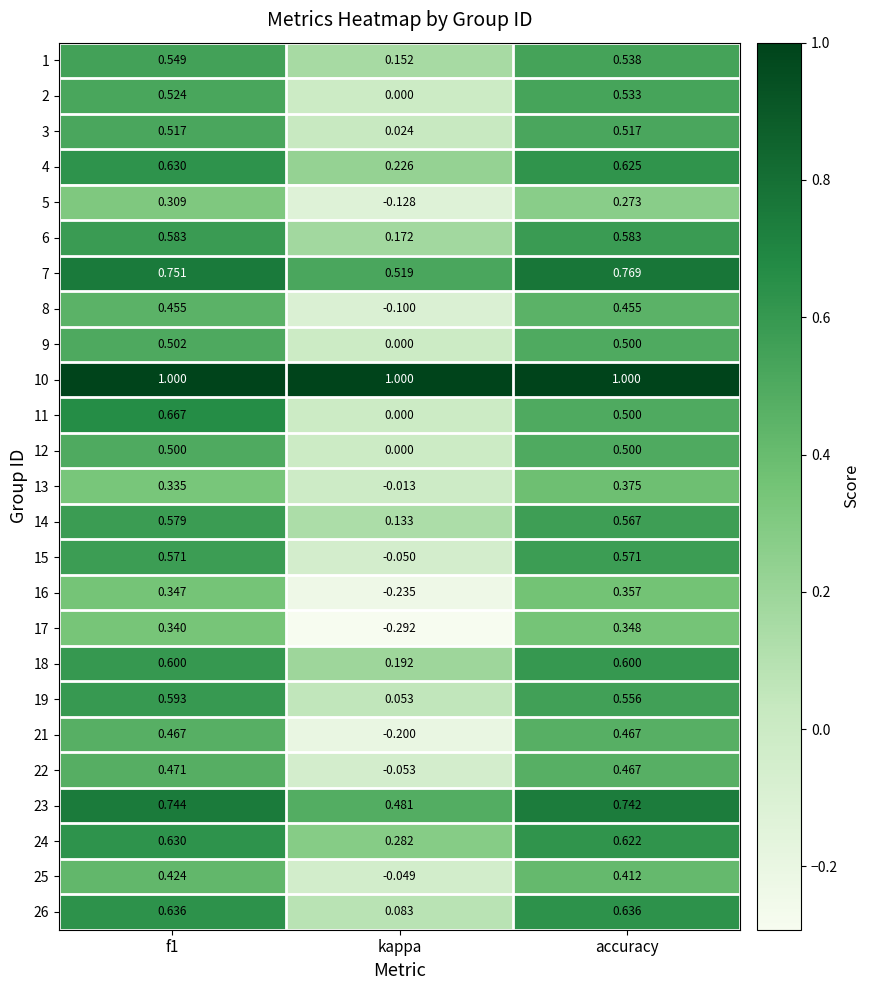

Which label corresponds to the smallest value in the chart?

kappa